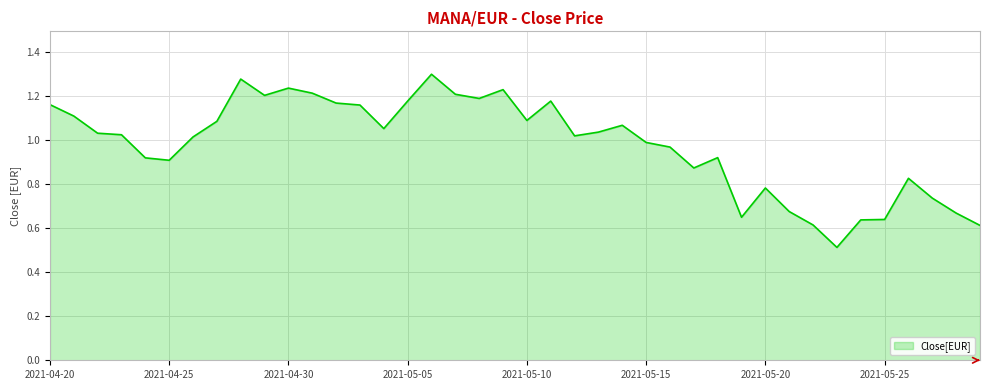

What is the smallest value displayed?

0.5